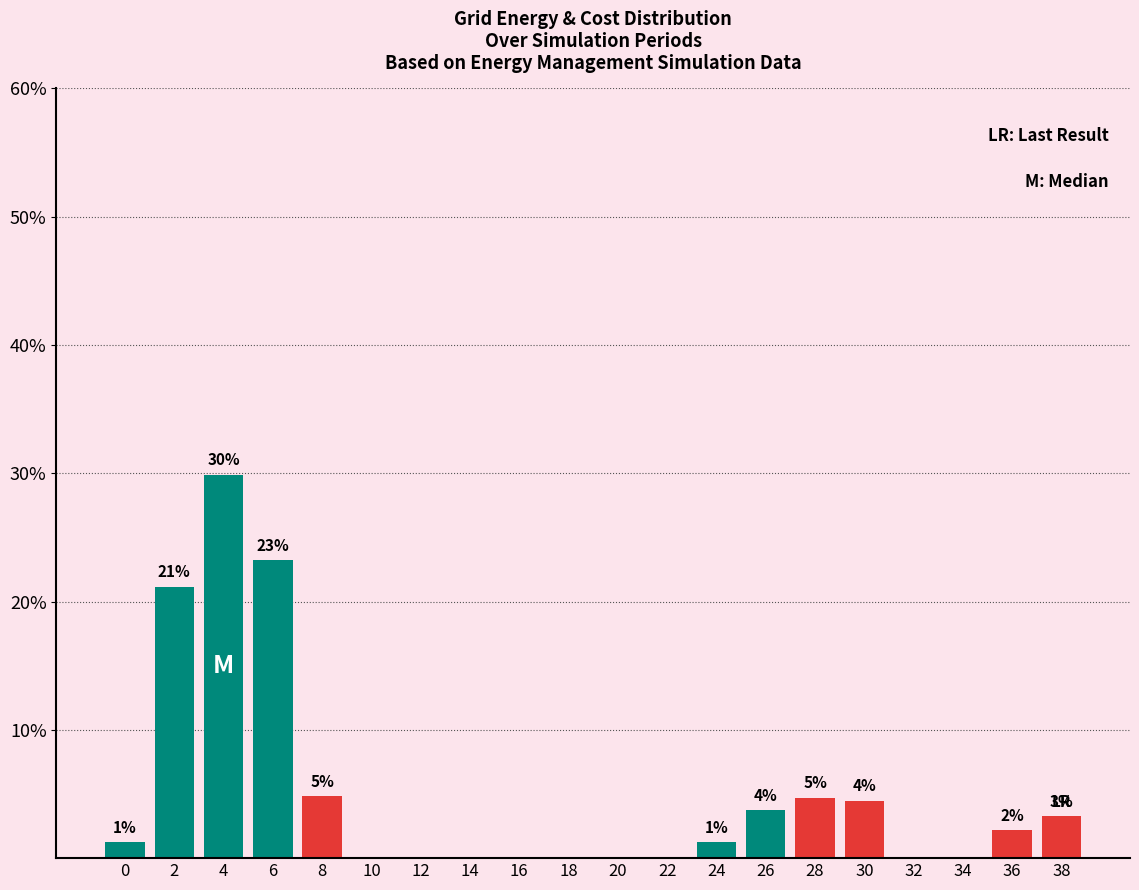

Are the bars horizontal?

No